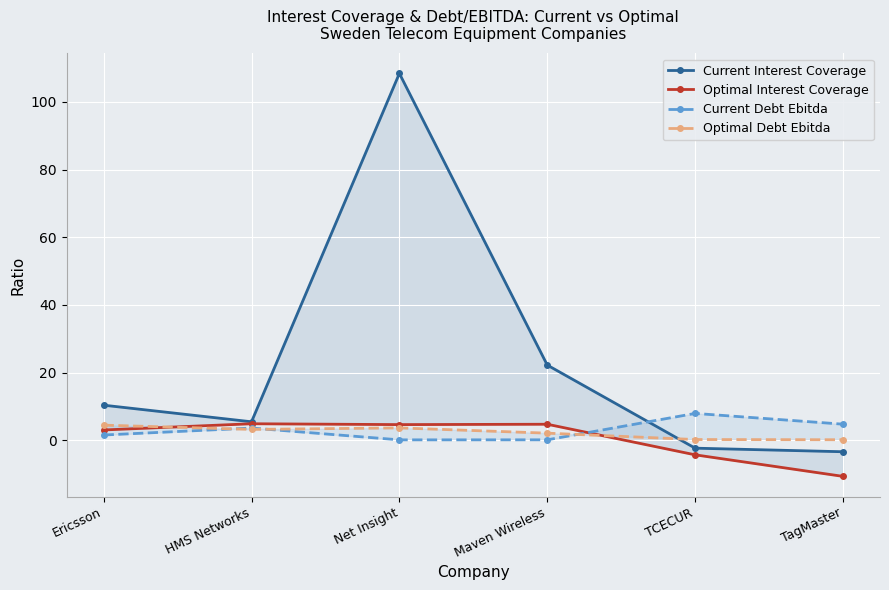

What is the label of the 1st point from the left?

Ericsson